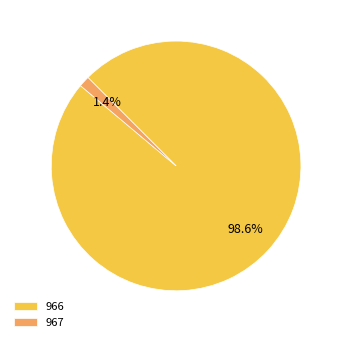

What is the majority slice?

966